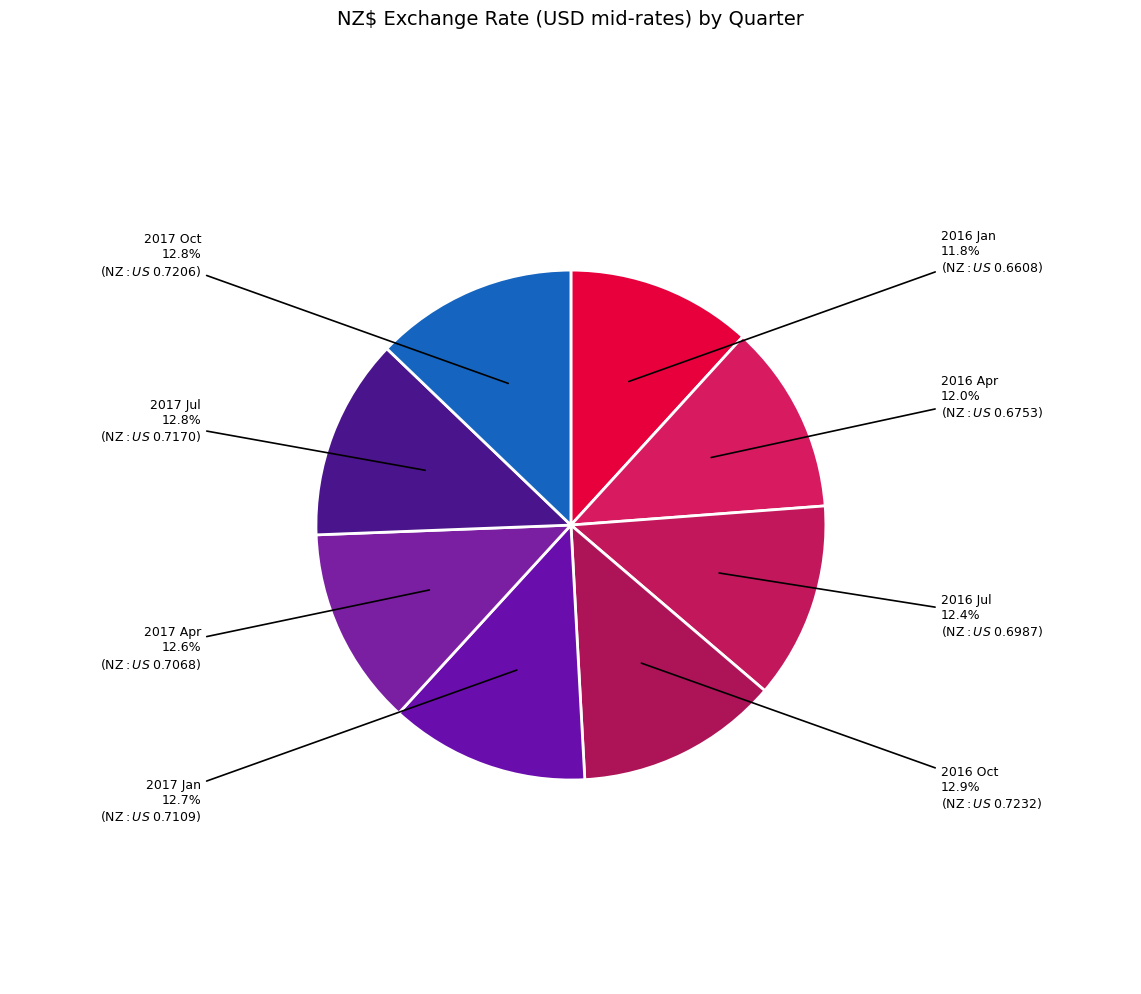

How many slices are in this pie chart?

8